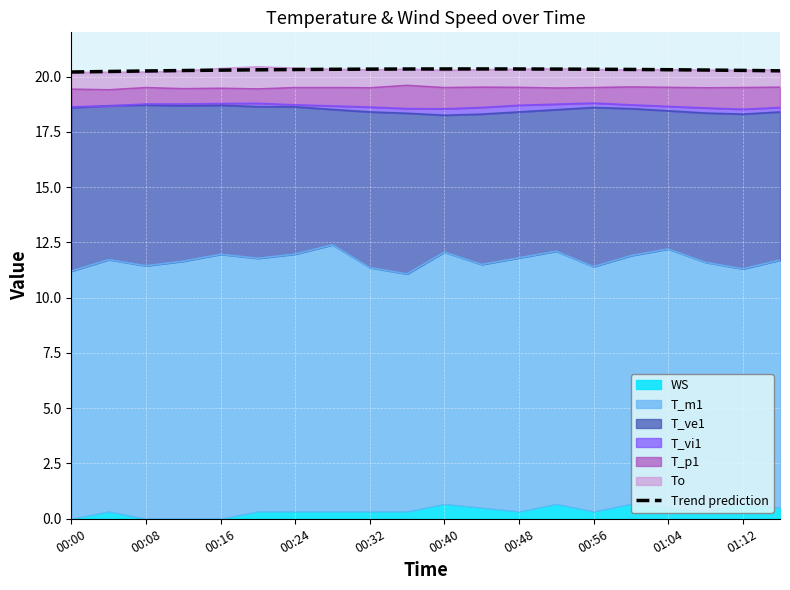

Does the chart display data point markers on the line(s)?

No